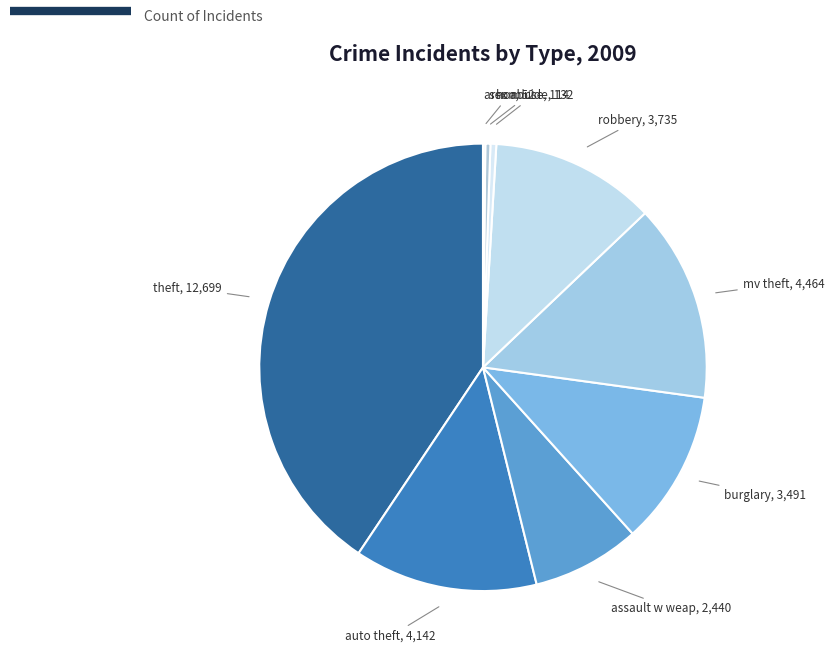

The robbery slice represents 12% of the pie. True or false?

True